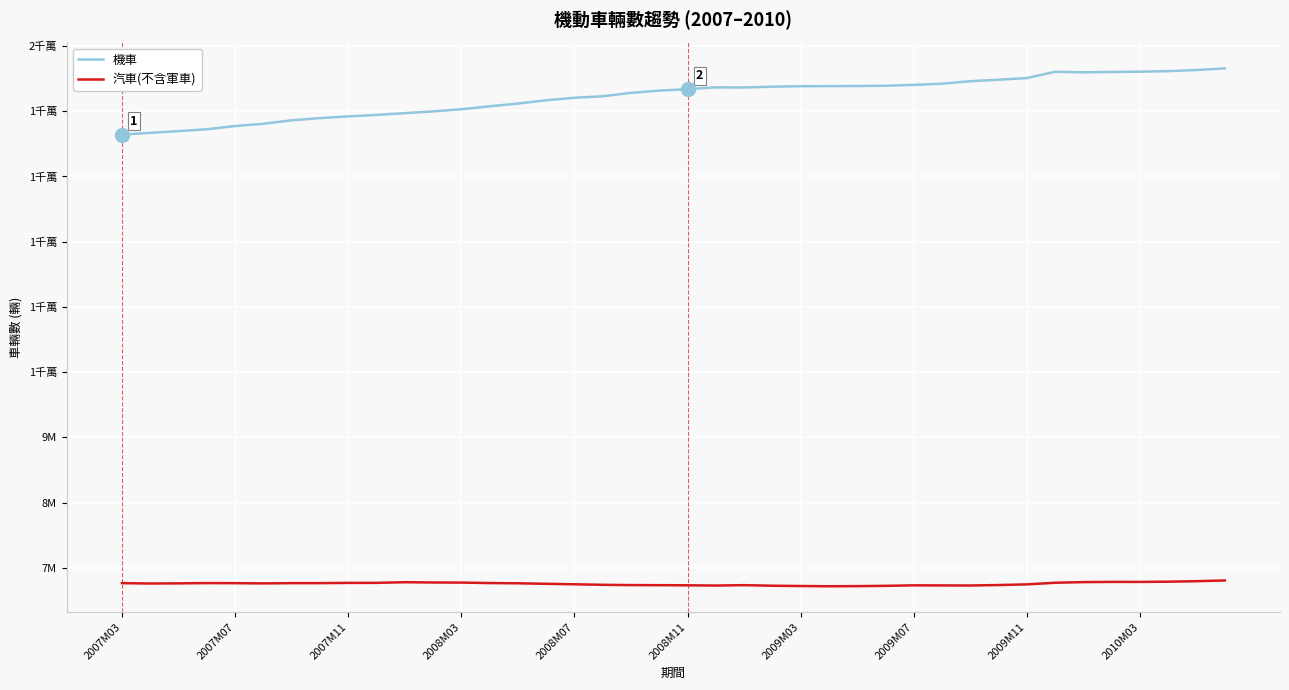

What are all the series names shown in the legend?

機車, 汽車(不含軍車)